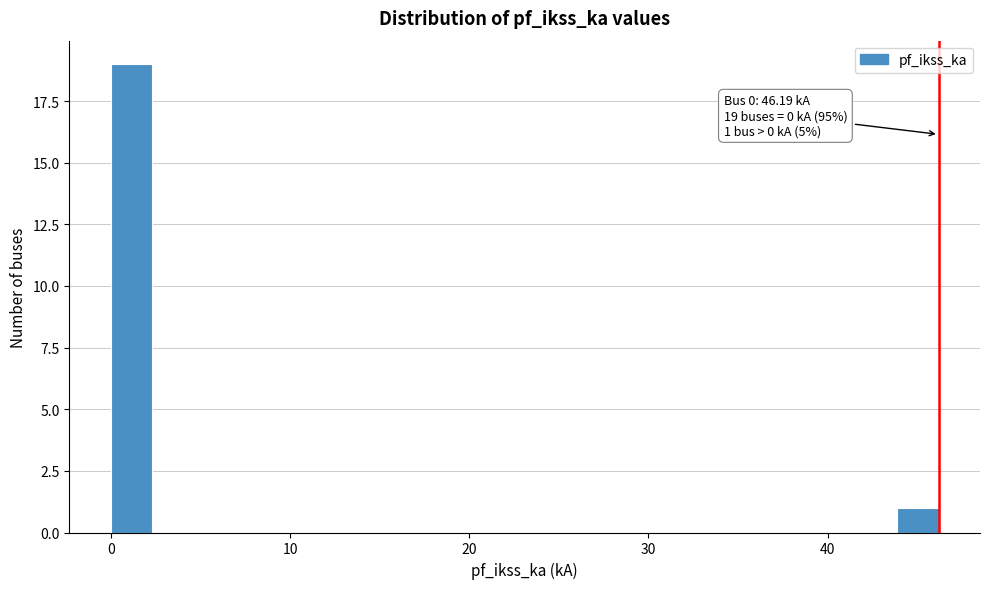

Around what value on the x-axis is the tallest bar? Give the approximate position of its centre, as read against the axis.

1